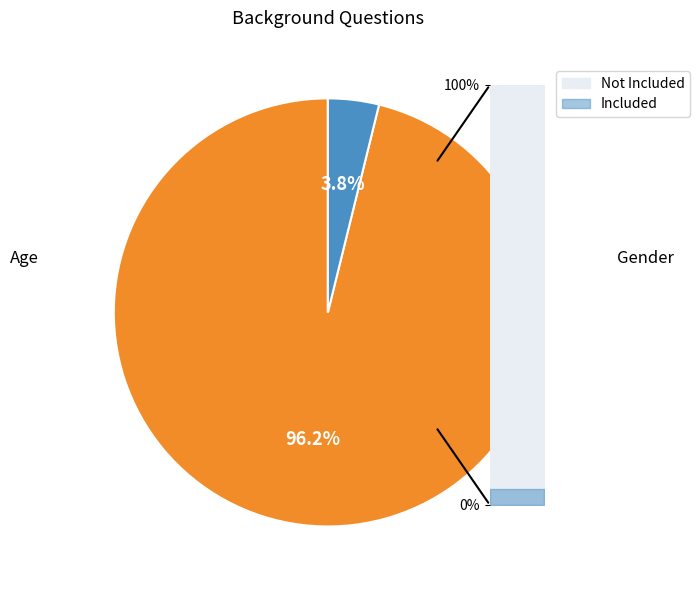

Which category has the smallest portion of the pie?

Gender